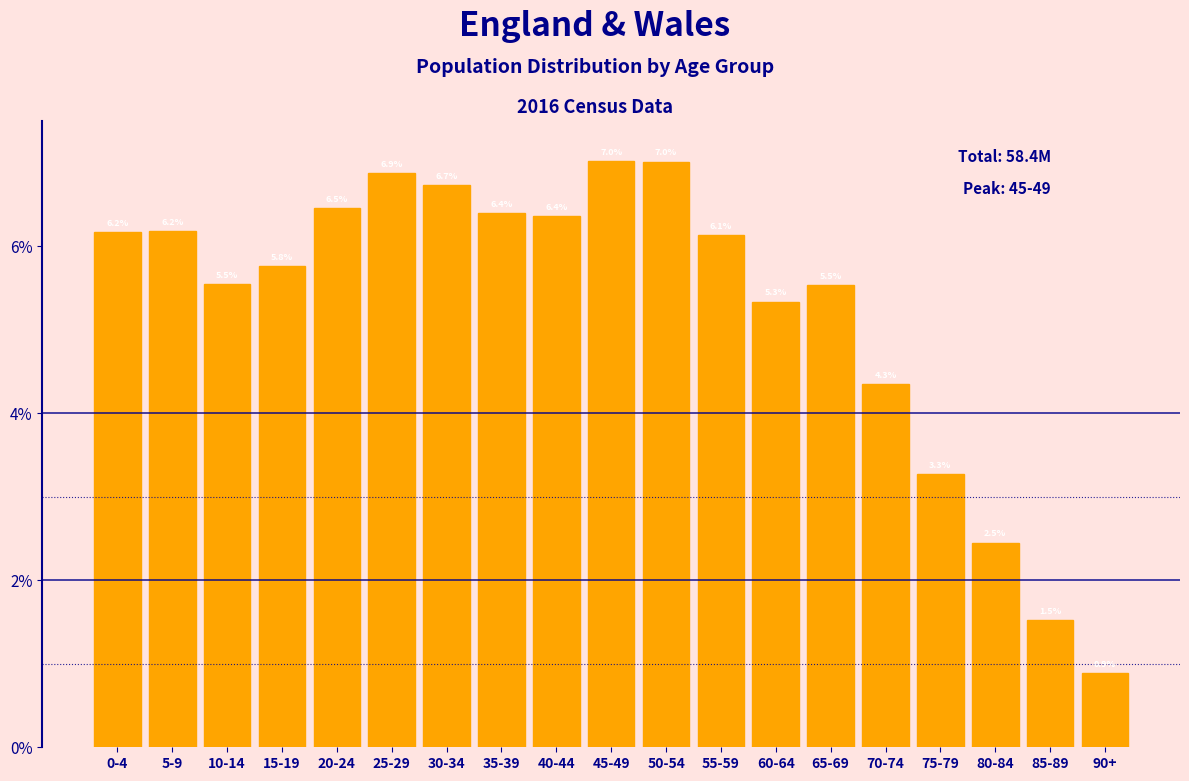

Does the chart contain any negative values?

No